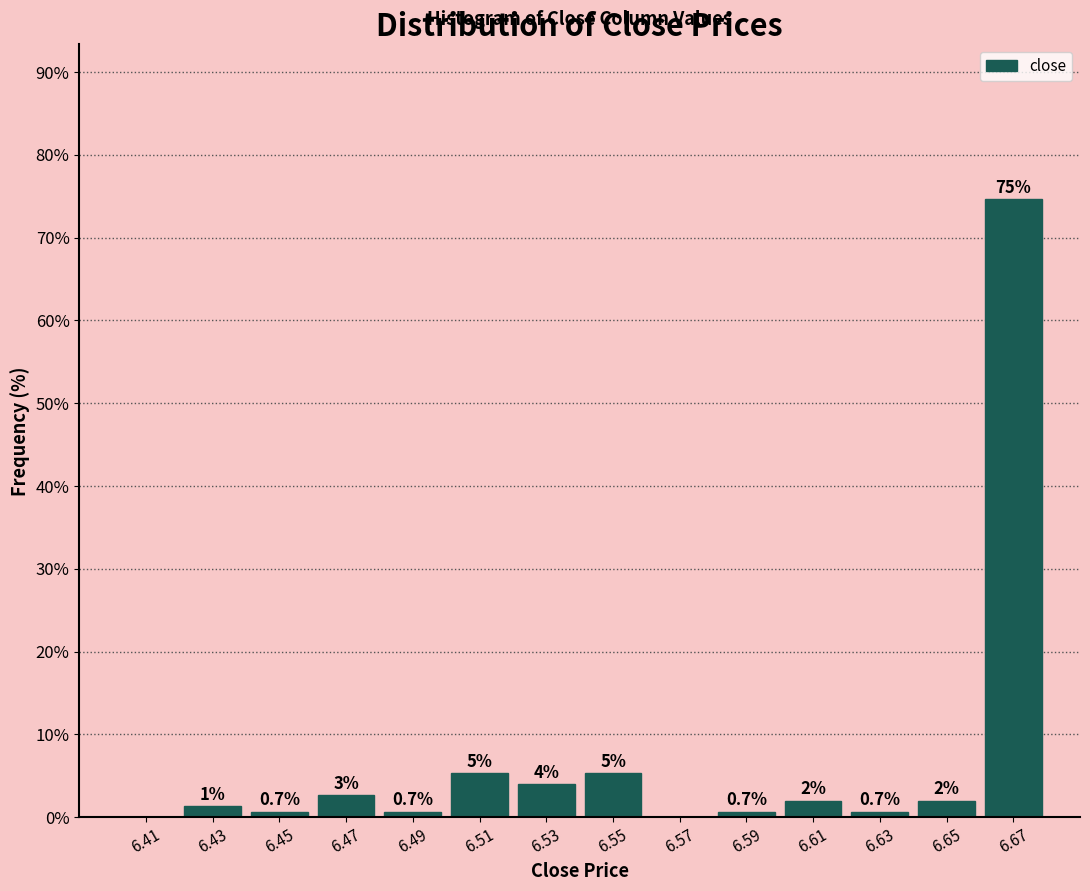

Over which range of the x-axis is the bar tallest?

6.66 to 6.68